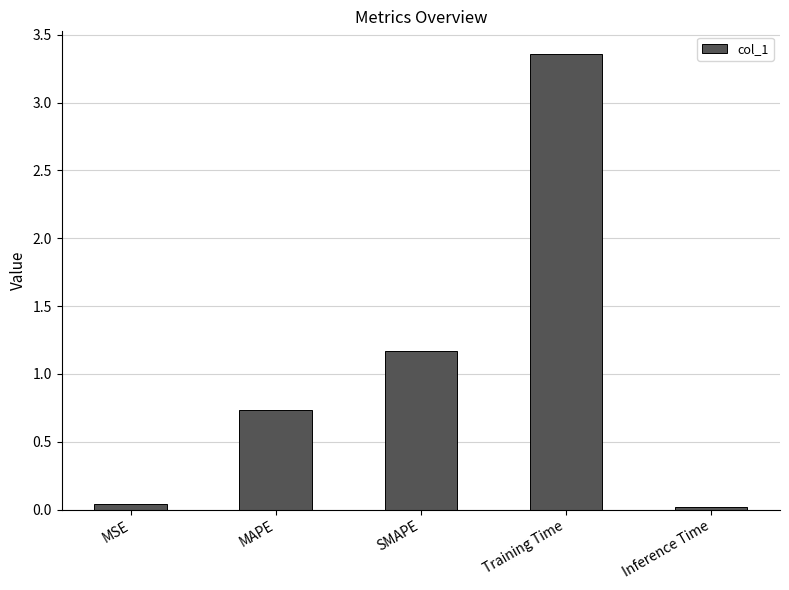

What is the sum of the values at MSE and MAPE?

0.8